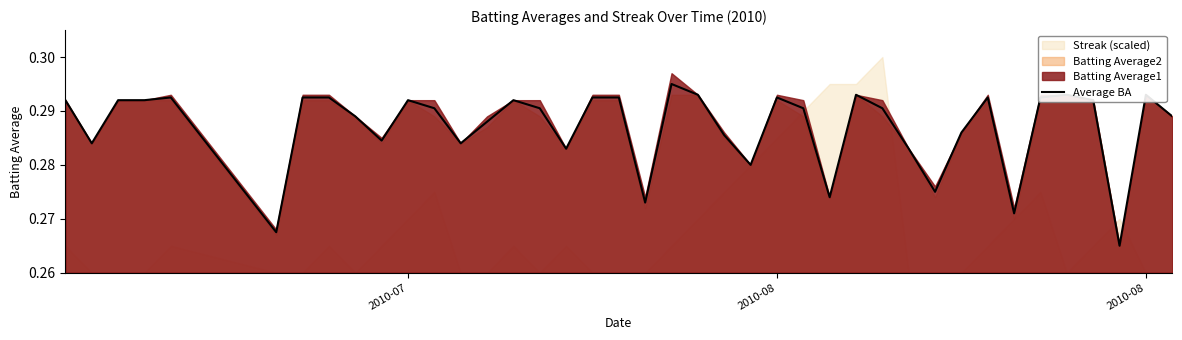

How many lines are shown in the chart?

1